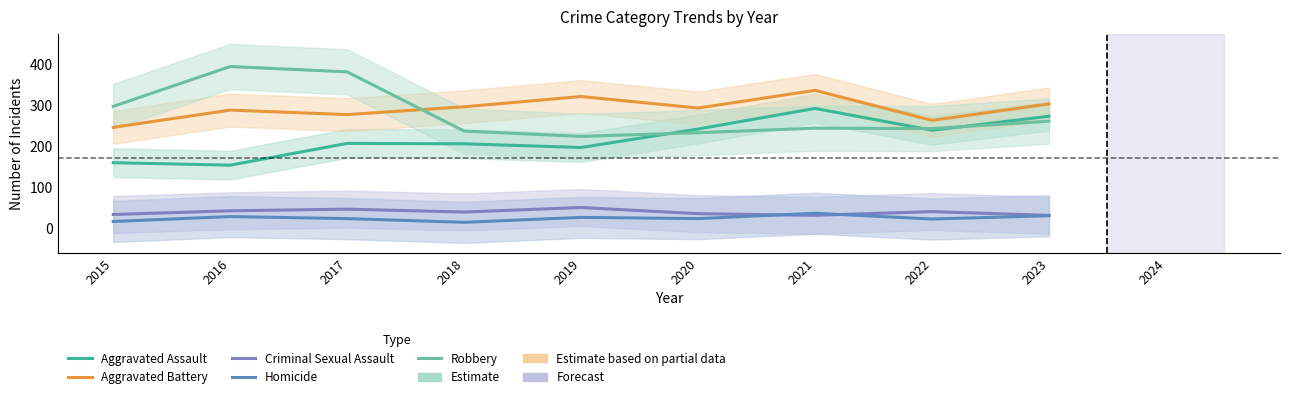

What is the maximum value shown in the chart?

394